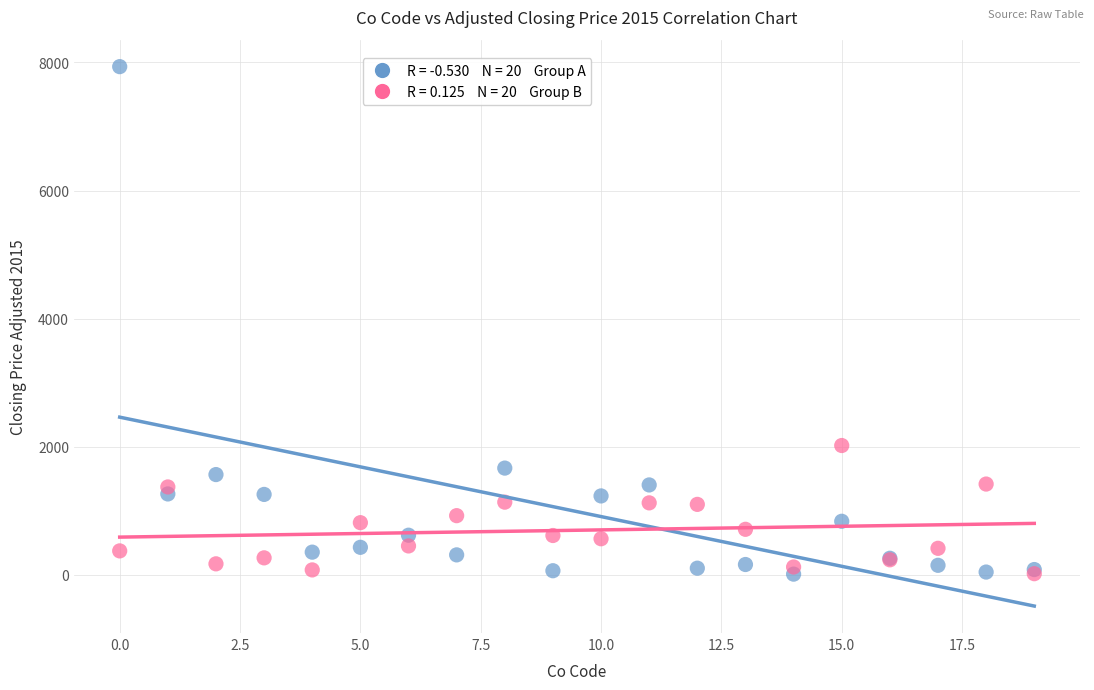

Across all series, what Y value is closest to 3971?

2016.6